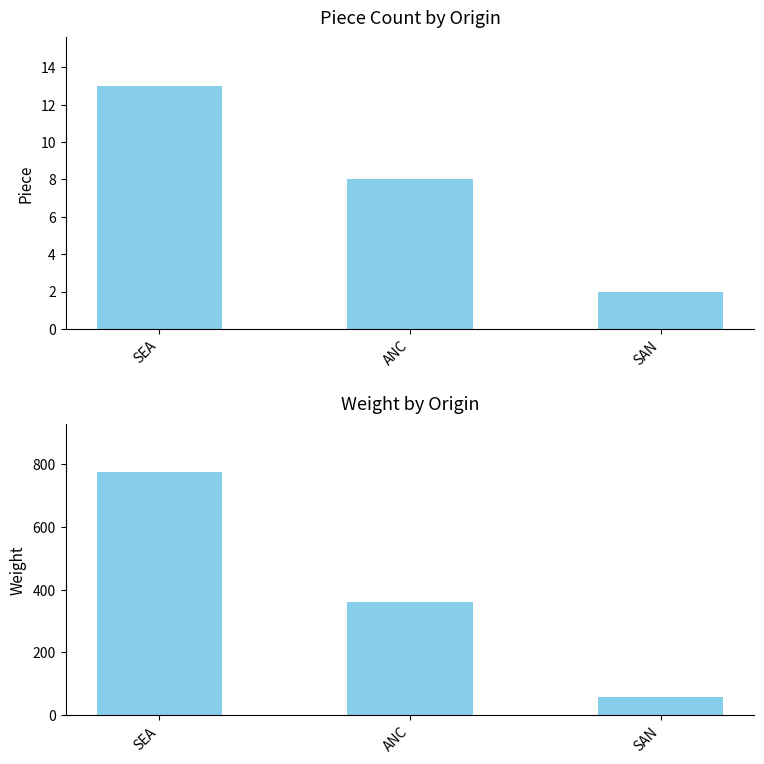

Is it true that Piece equals 12 at ANC?

False